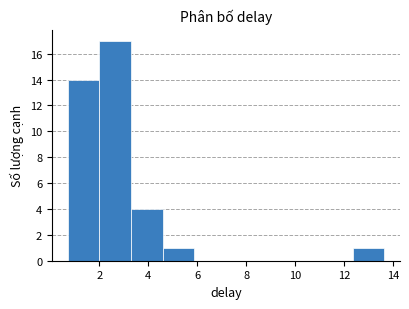

Reading left to right, list every bar in this chart as the range it spans on the x-axis followed by its height. Neither the bar edges nor the heights are printed on the chart, so give them approximately, as read against the axes.

0.8 to 2.0: 14
2.0 to 3.2: 17
3.2 to 4.6: 4
4.6 to 5.8: 1
5.8 to 7.2: 0
7.2 to 8.4: 0
8.4 to 9.8: 0
9.8 to 11.0: 0
11.0 to 12.4: 0
12.4 to 13.6: 1